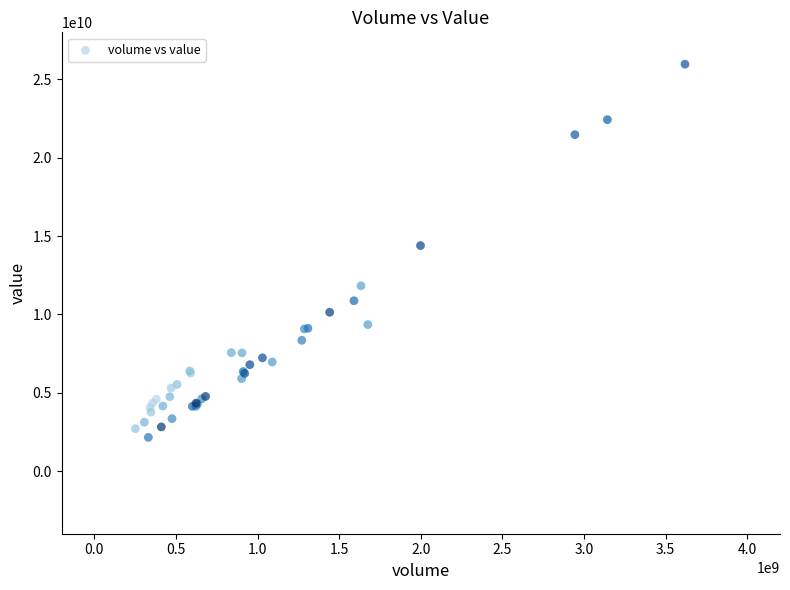

What Y value in the scatter plot is closest to 14057202604?

14391197461.9